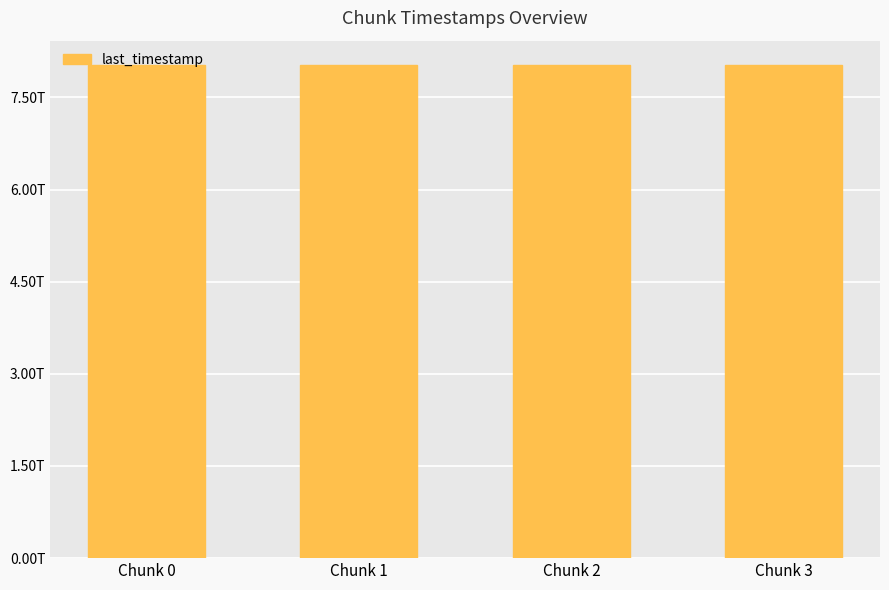

What is the value of the 2nd bar from the left?

8021208237997